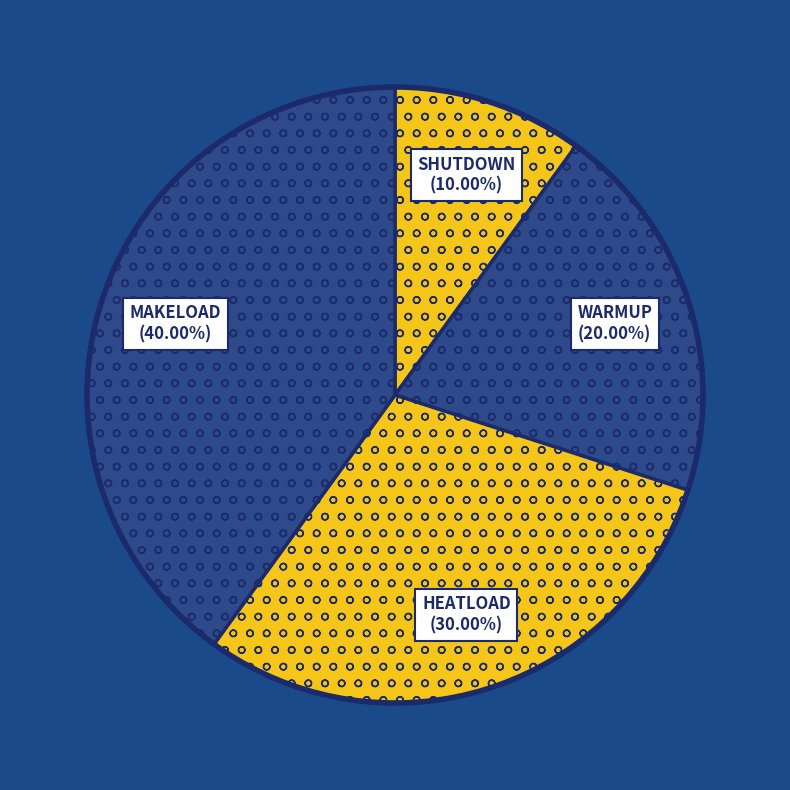

The HEATLOAD slice represents 30% of the pie. True or false?

True